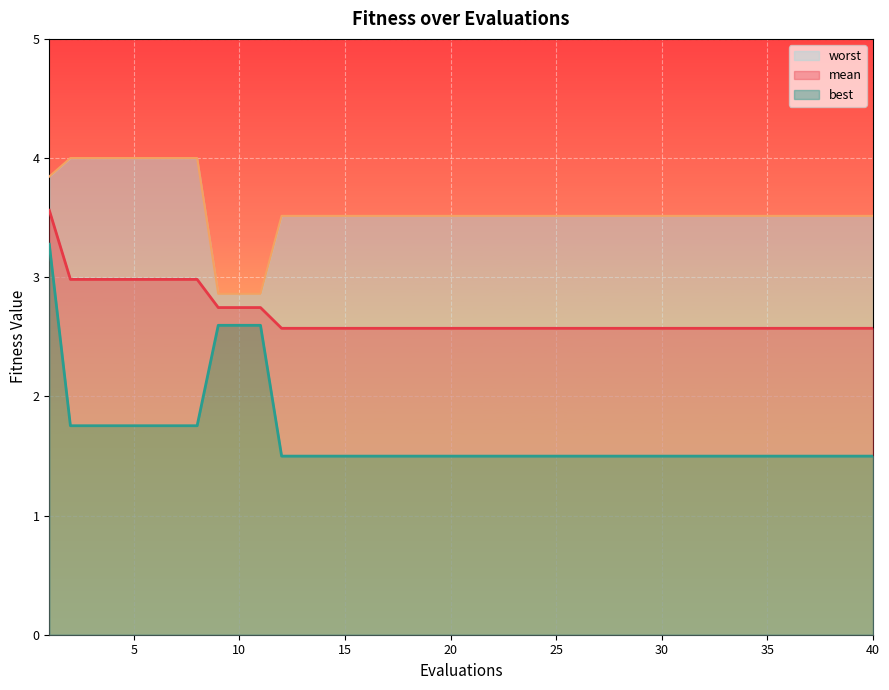

At 16, list the series in order from largest to smallest.

worst, mean, best